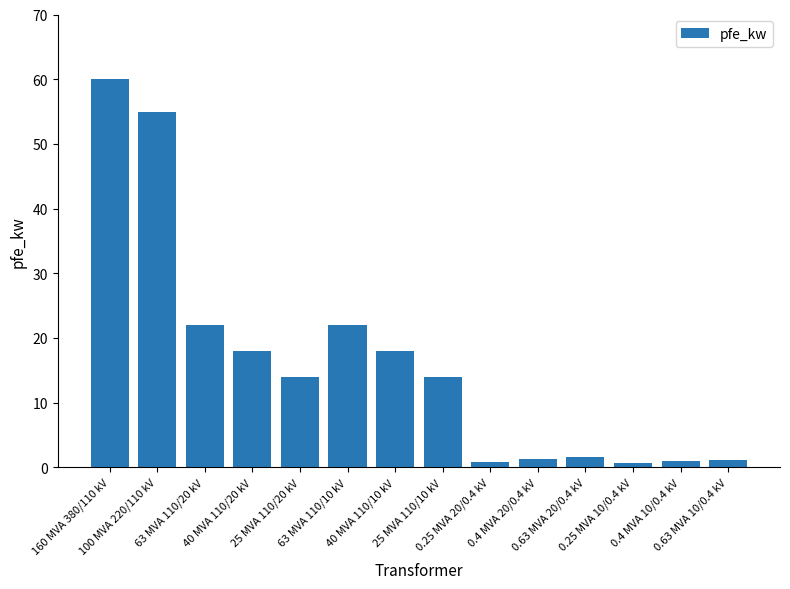

The chart shows a value of 18.0 at 40 MVA 110/20 kV. True or false?

True